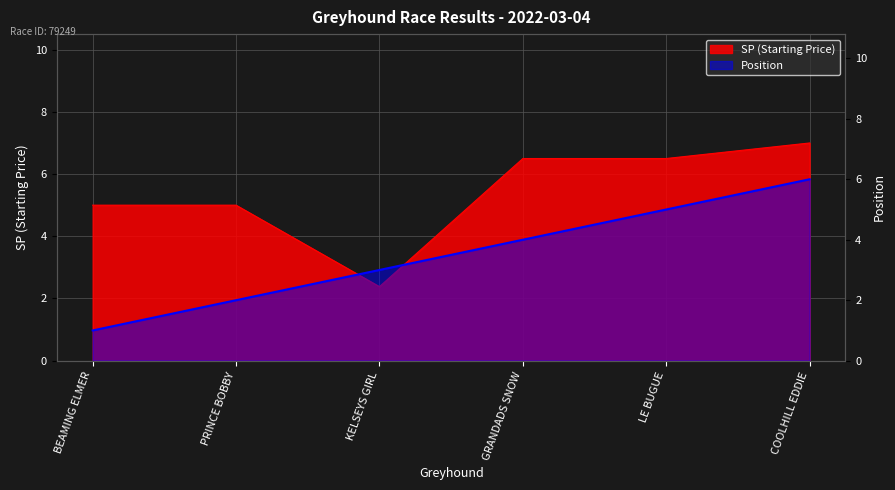

Does the chart display data point markers on the line(s)?

No